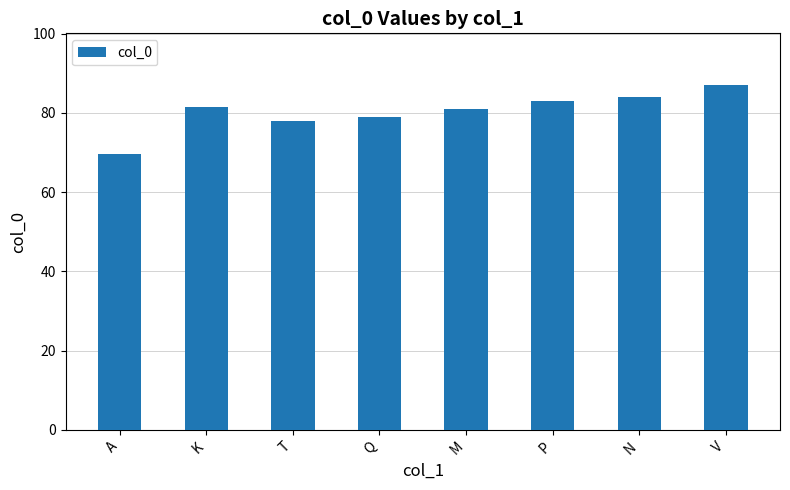

How many bars are there in total?

8